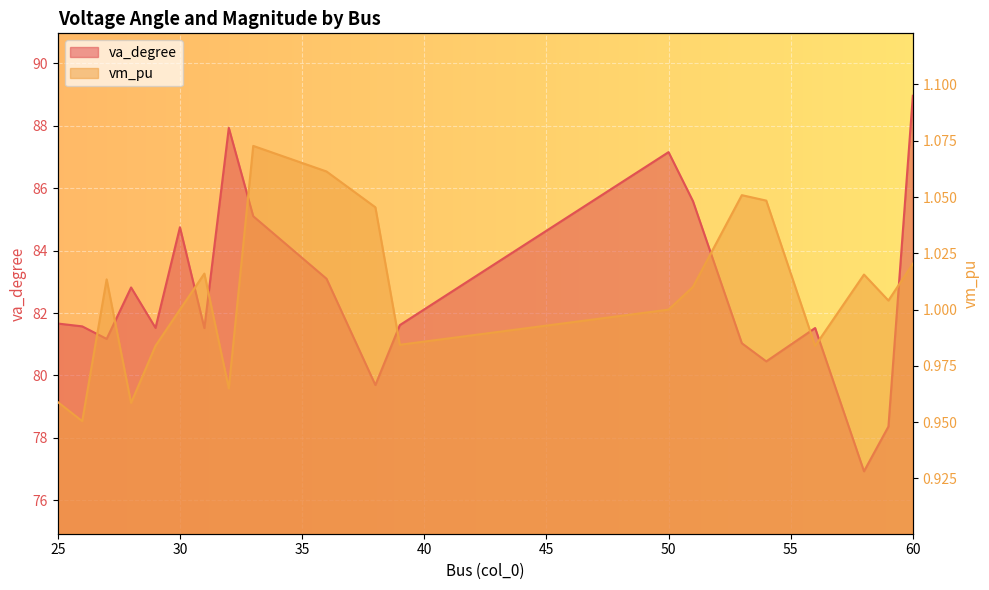

True or false: va_degree has more than 2 interior local peaks.

True